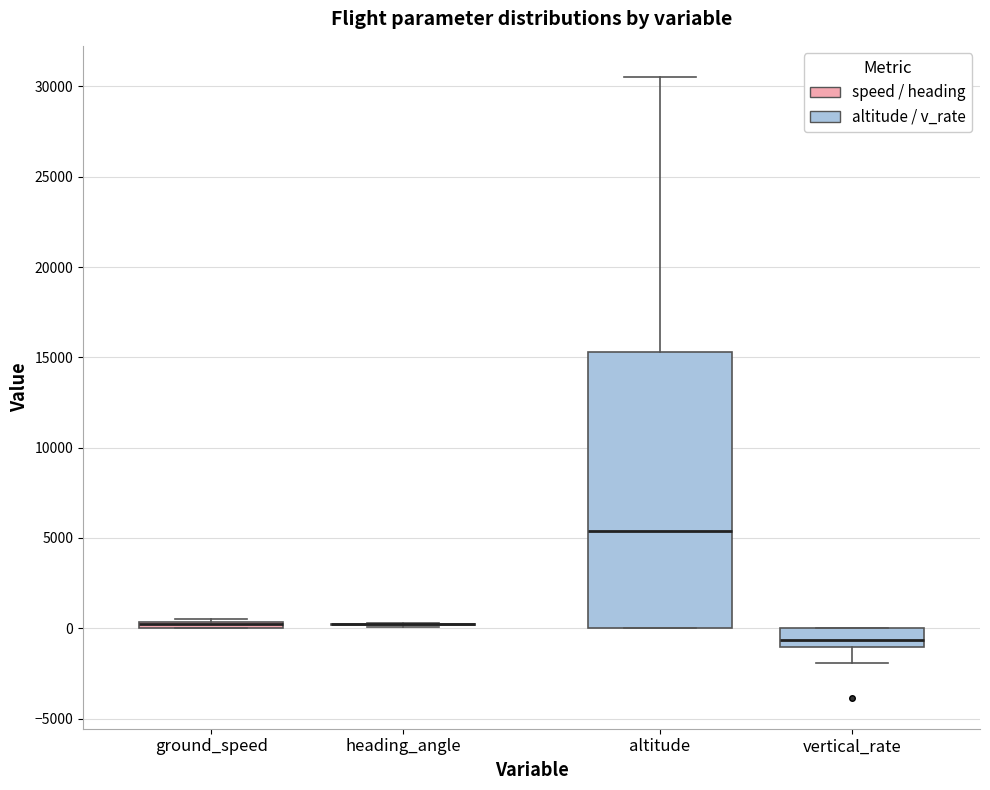

Which box is the tallest, from its lower edge to its upper edge?

altitude